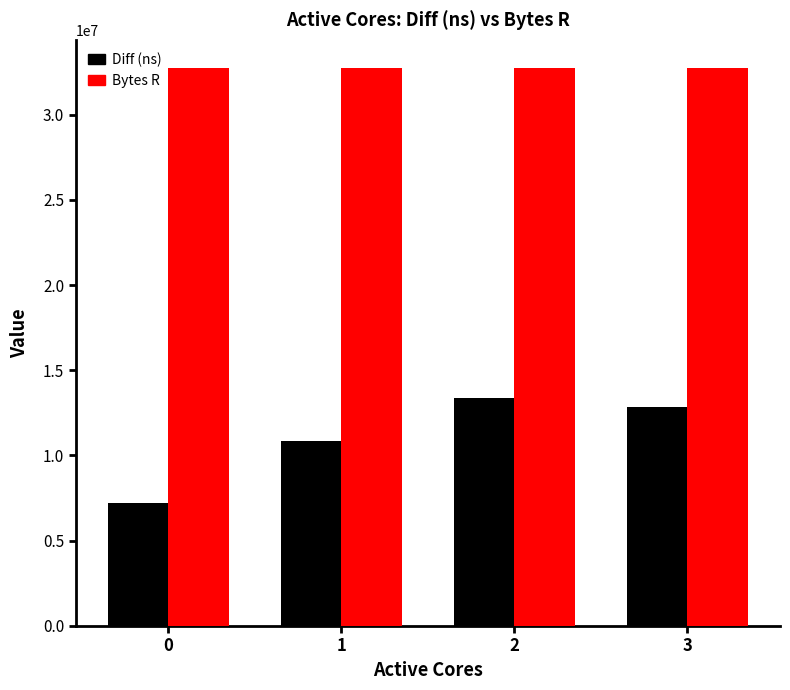

Rank the series by their maximum value, from lowest to highest.

Diff (ns), Bytes R